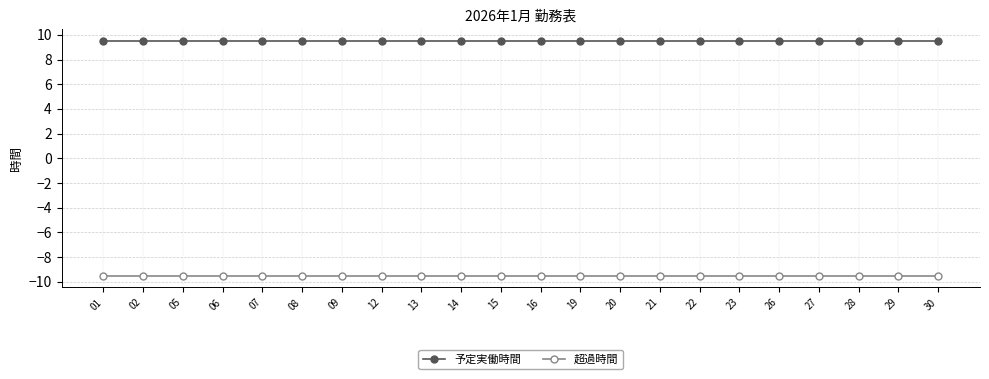

At how many categories does at least one series exceed 1?

22